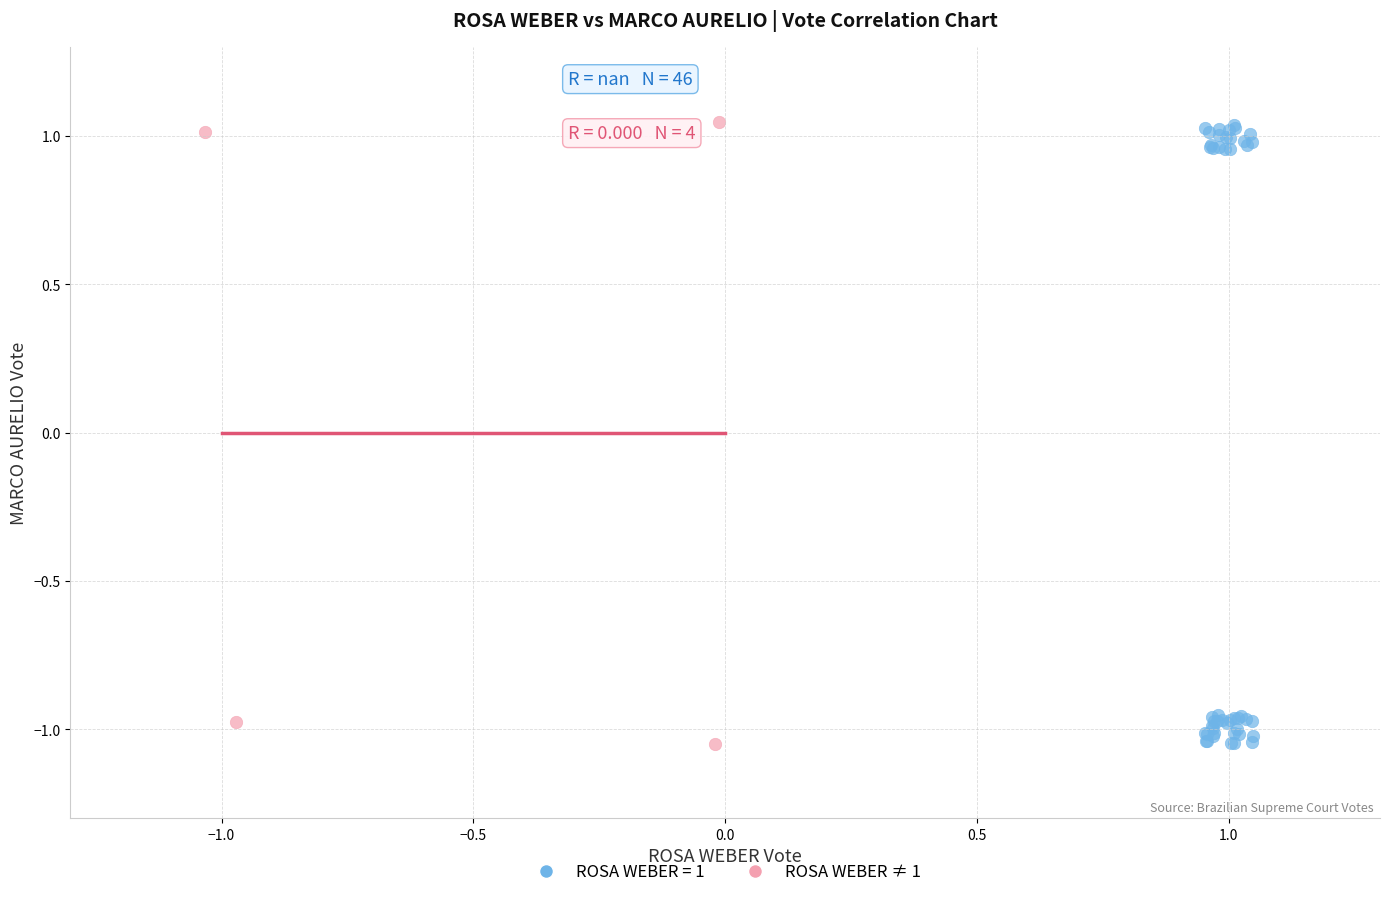

What are all the series names shown in the legend?

ROSA WEBER = 1, ROSA WEBER ≠ 1